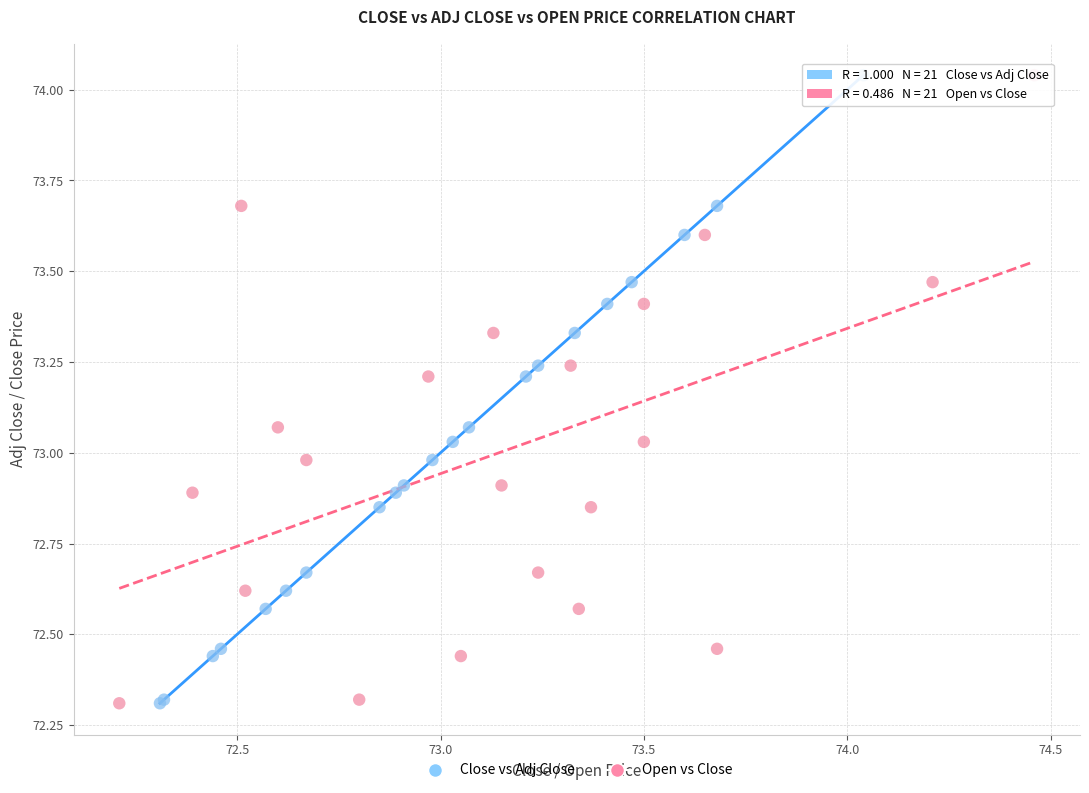

What are all the series names shown in the legend?

Close vs Adj Close, Open vs Close